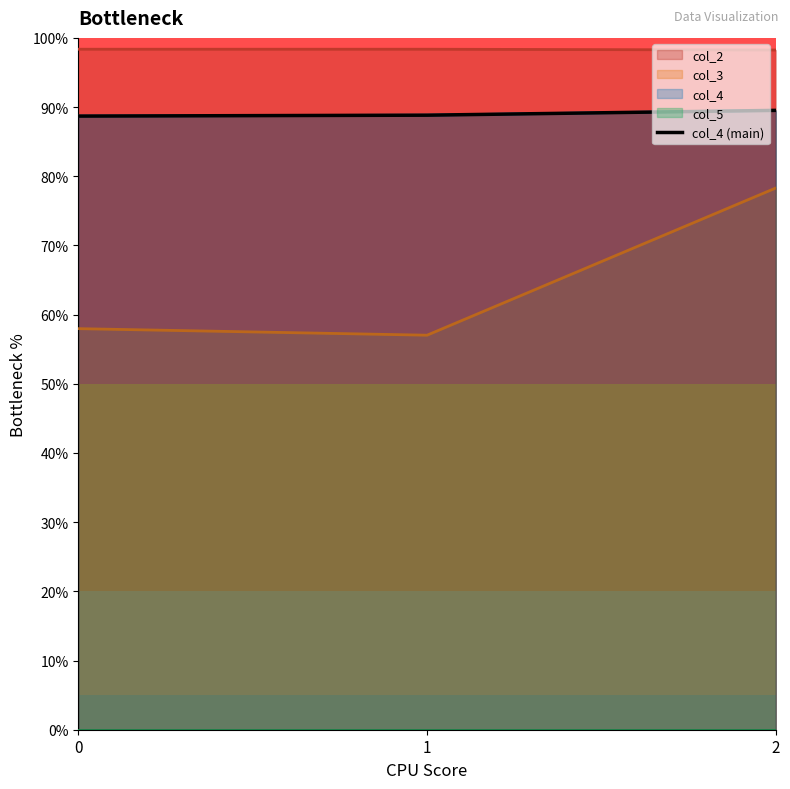

What is the smallest value displayed?

0.9